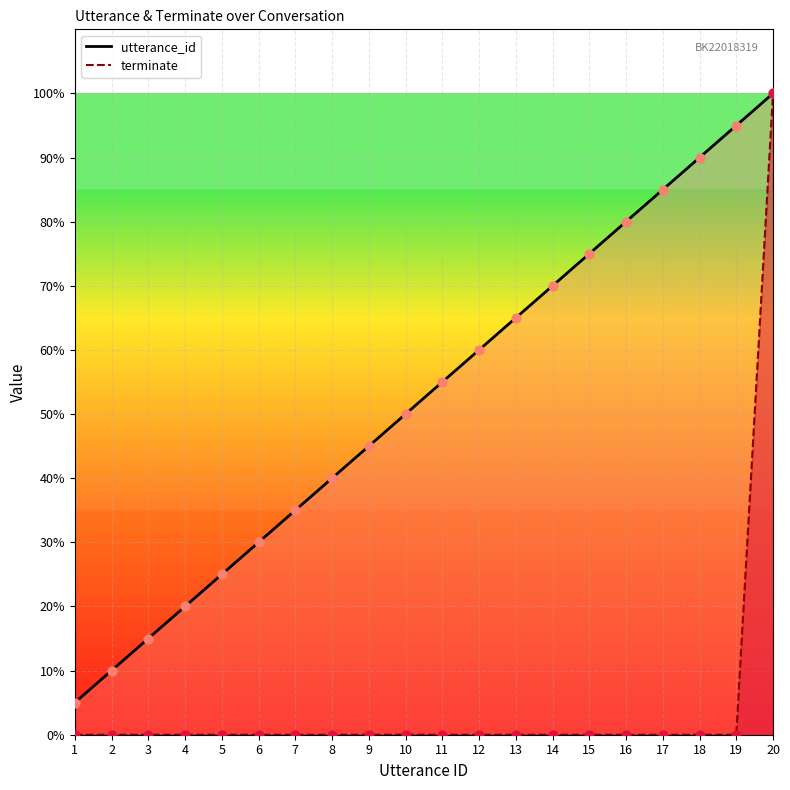

Which series reaches the maximum Y coordinate?

utterance_id line